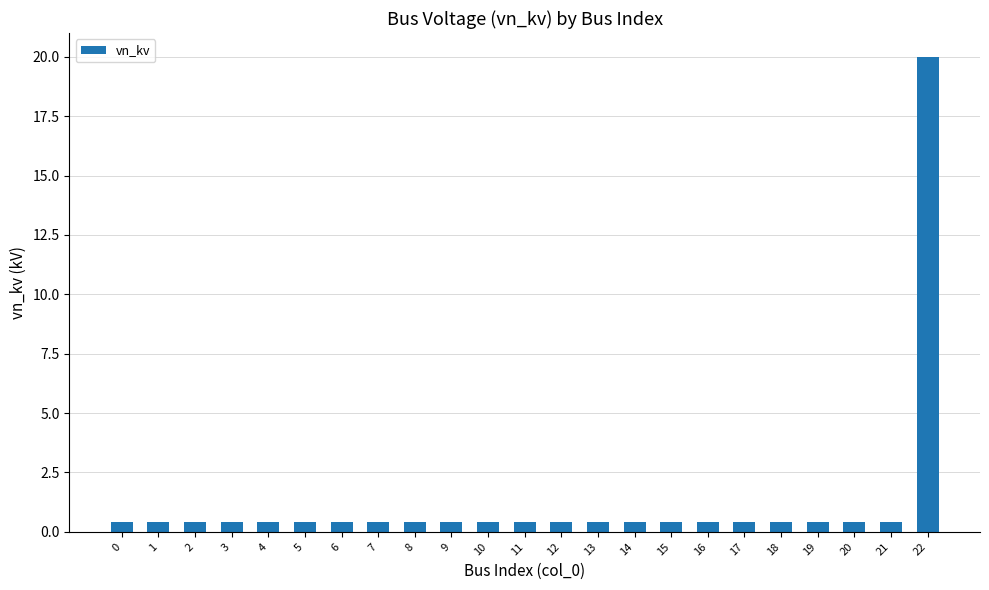

What is the average value?

1.3